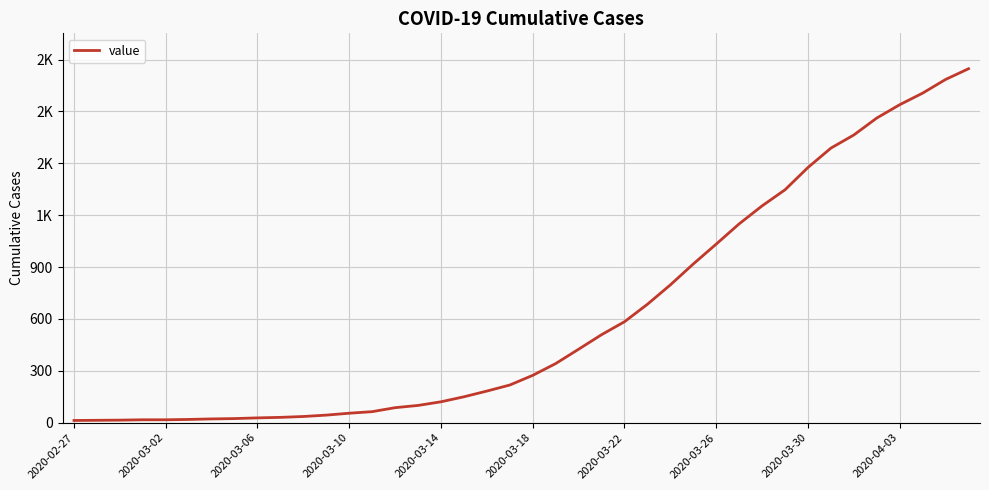

Reading left to right, transcribe all the data shown in this chart.

13	14	15	17	17	19	22	24	28	31	36	44	55	64	87	100	121	150	183	218	274	342	425	509	584	685	797	918	1033	1150	1254	1347	1476	1588	1664	1762	1839	1906	1985	2047